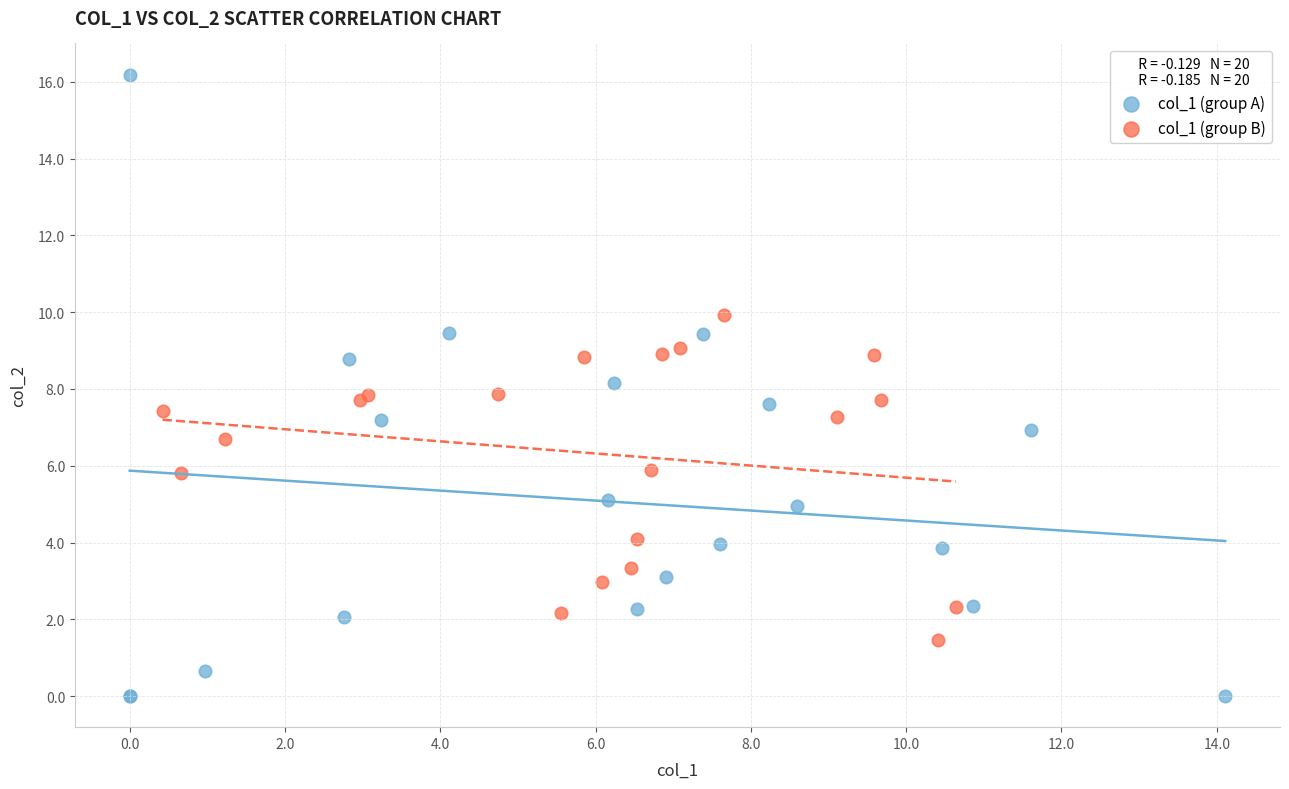

Which series reaches the minimum Y coordinate?

col_1 (group A)